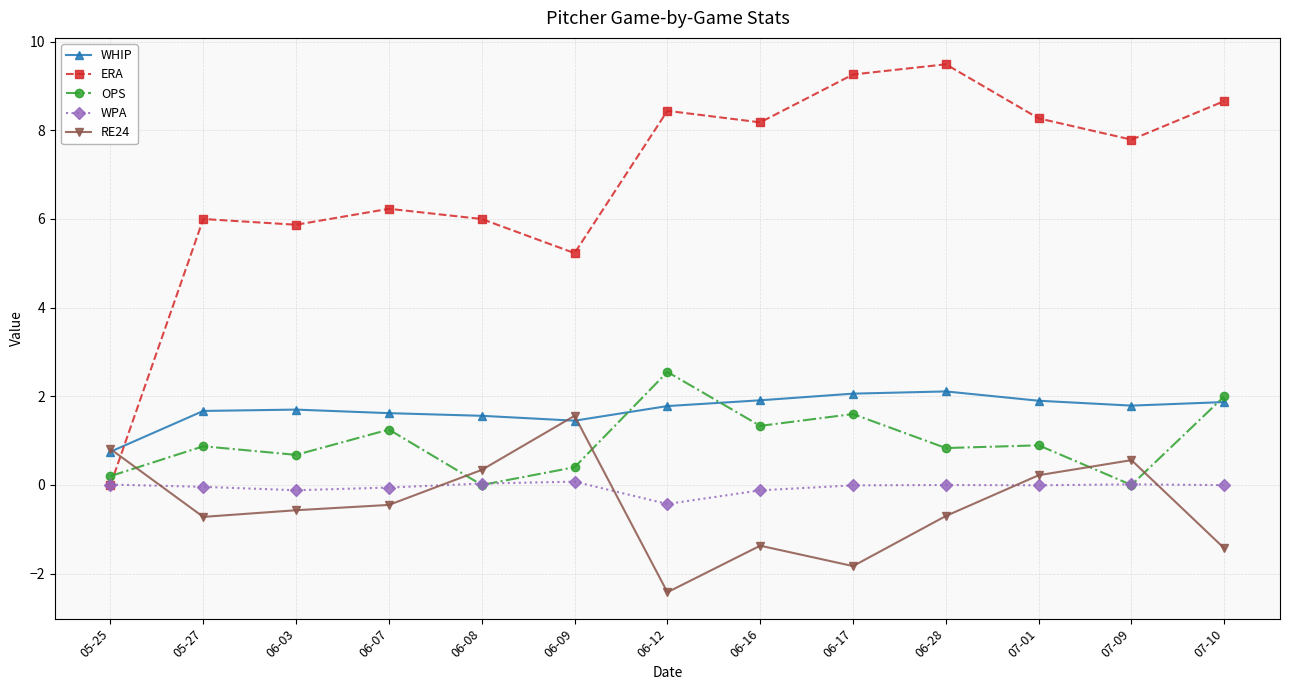

The value of RE24 at 06-08 is 0.3. True or false?

True